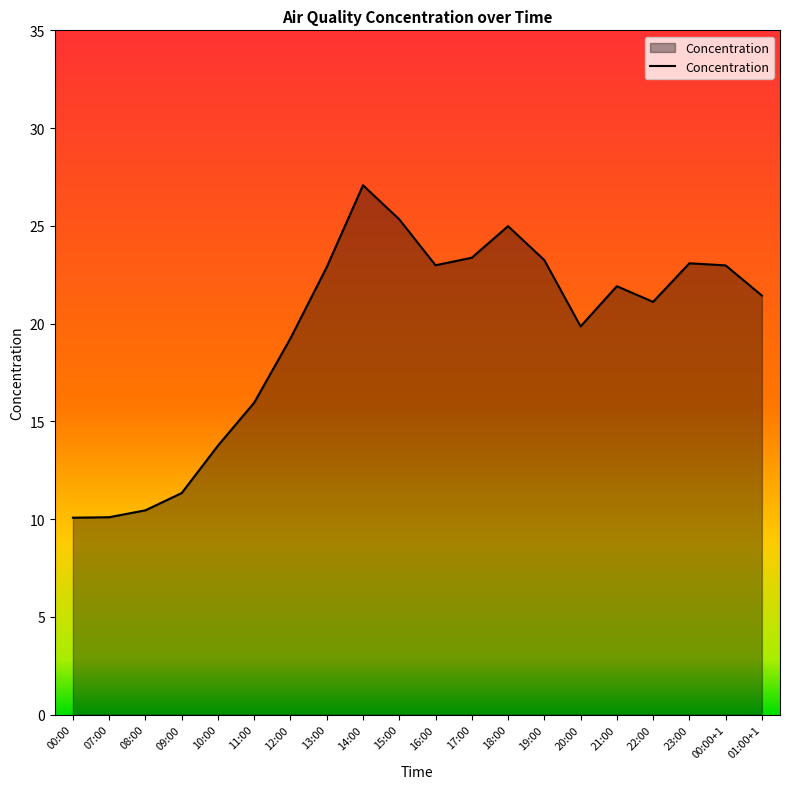

What is the difference between the values at 14:00 and 20:00?

7.2